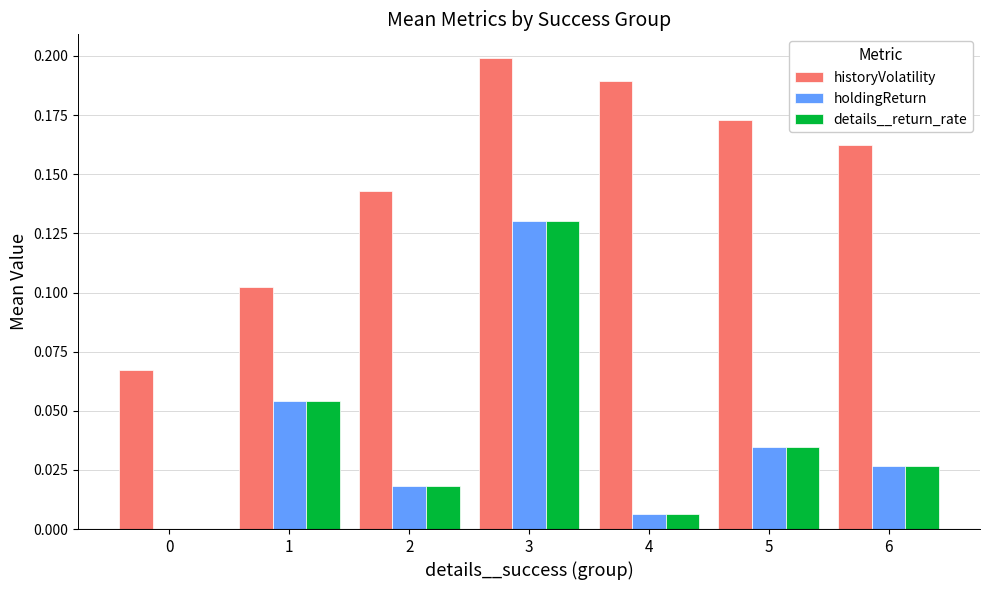

How many groups of bars are there?

7